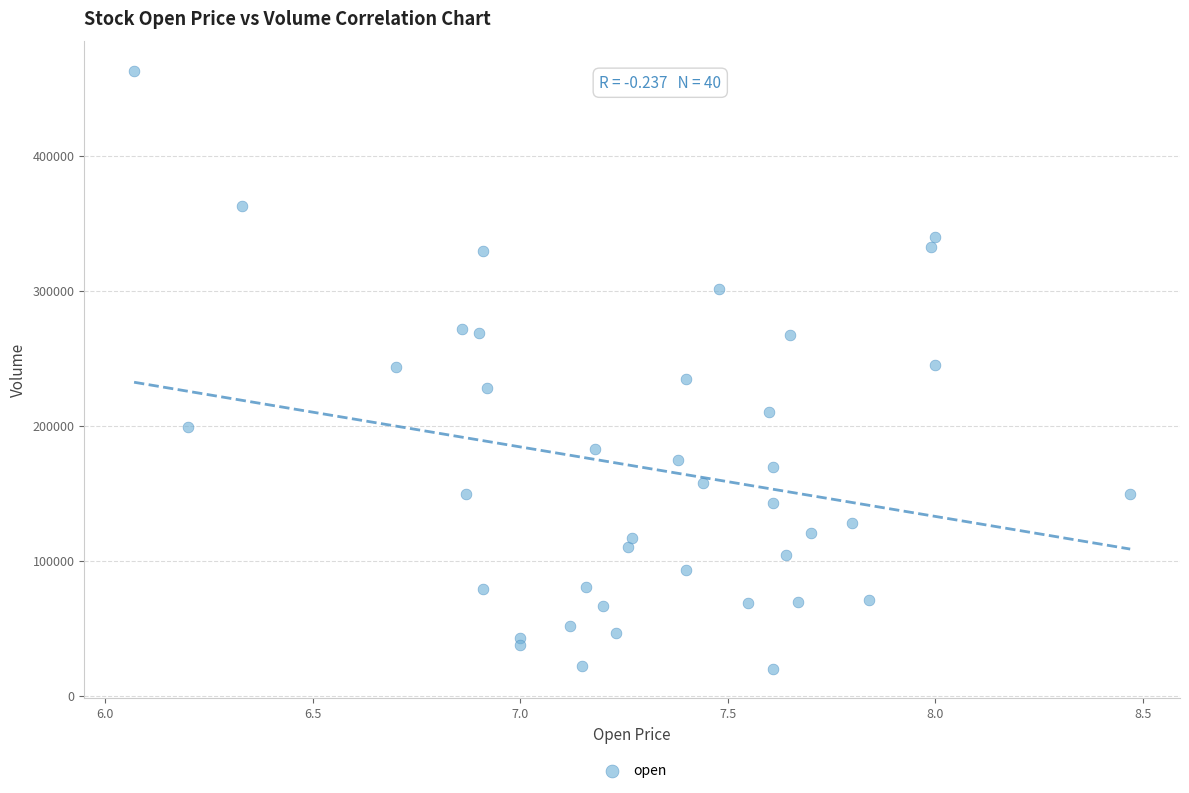

What is the range of Y values (max minus min)?

442300